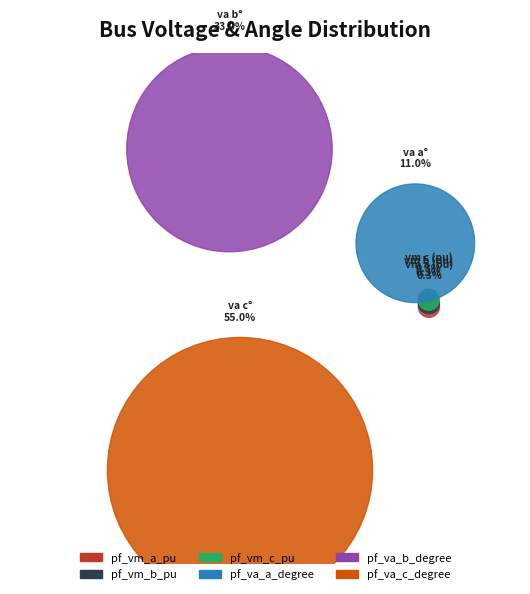

To the nearest percent, what is the difference between the largest and smallest slice percentages?

55%